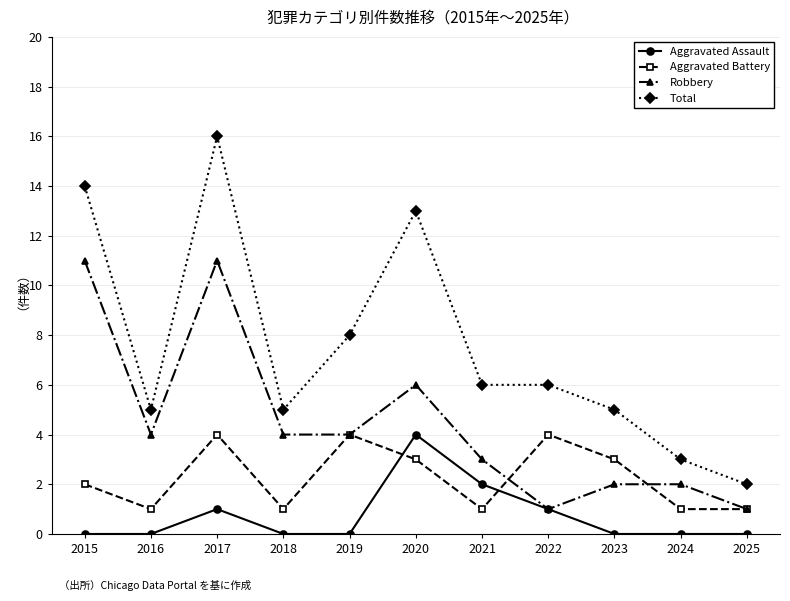

True or false: Aggravated Assault has more than 0 points higher than both neighbors.

True